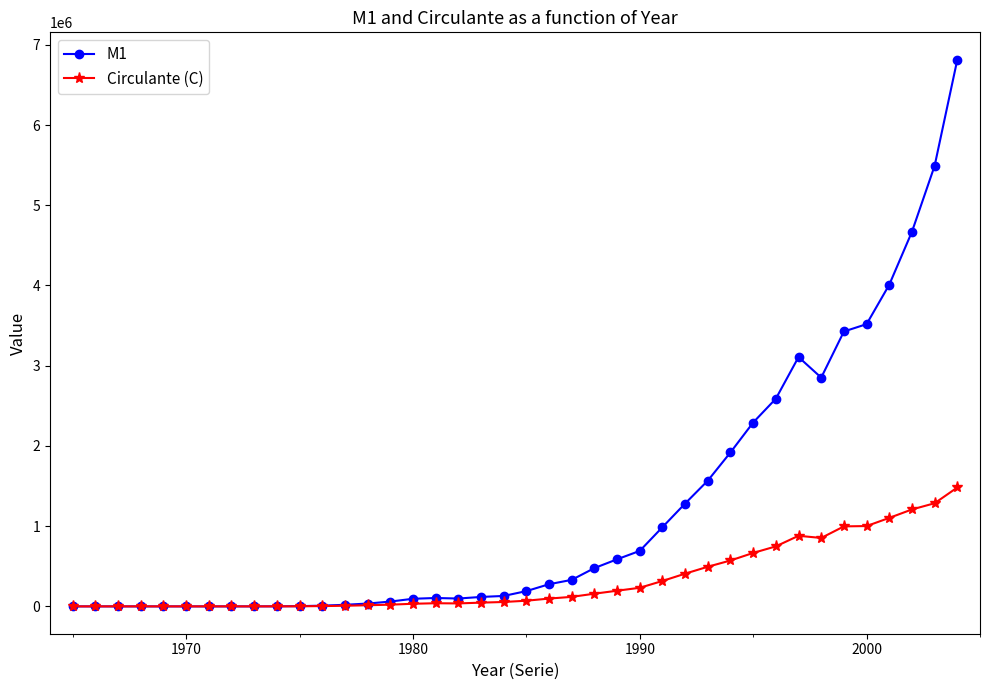

Which series has the largest total across all categories?

M1